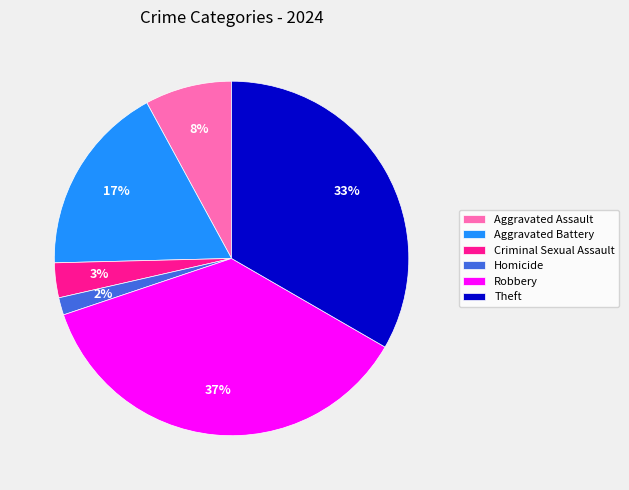

To the nearest percent, what is the difference between the Homicide and Aggravated Assault slice percentages?

6%